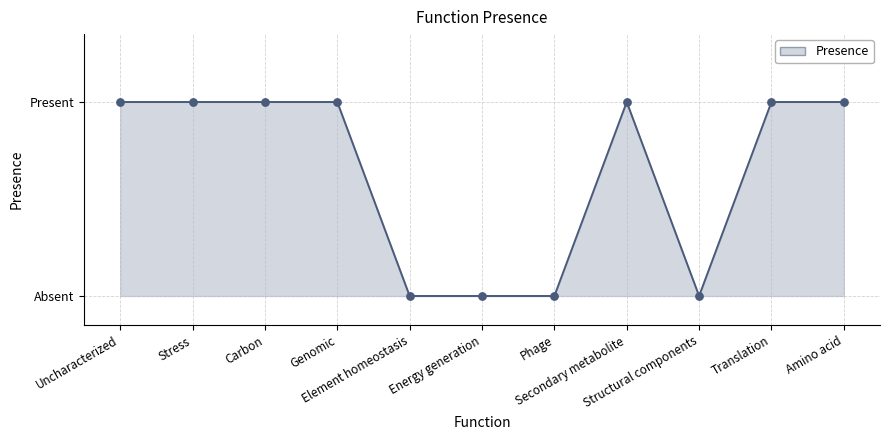

Which has a higher value, Amino acid or Genomic?

Amino acid